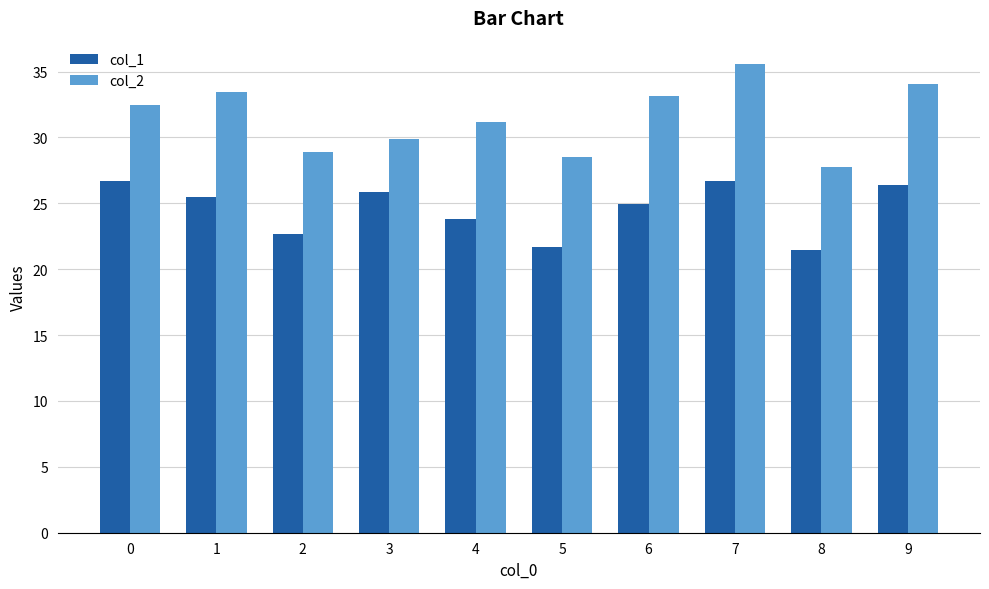

What is the difference between the highest and lowest values at 8?

6.3